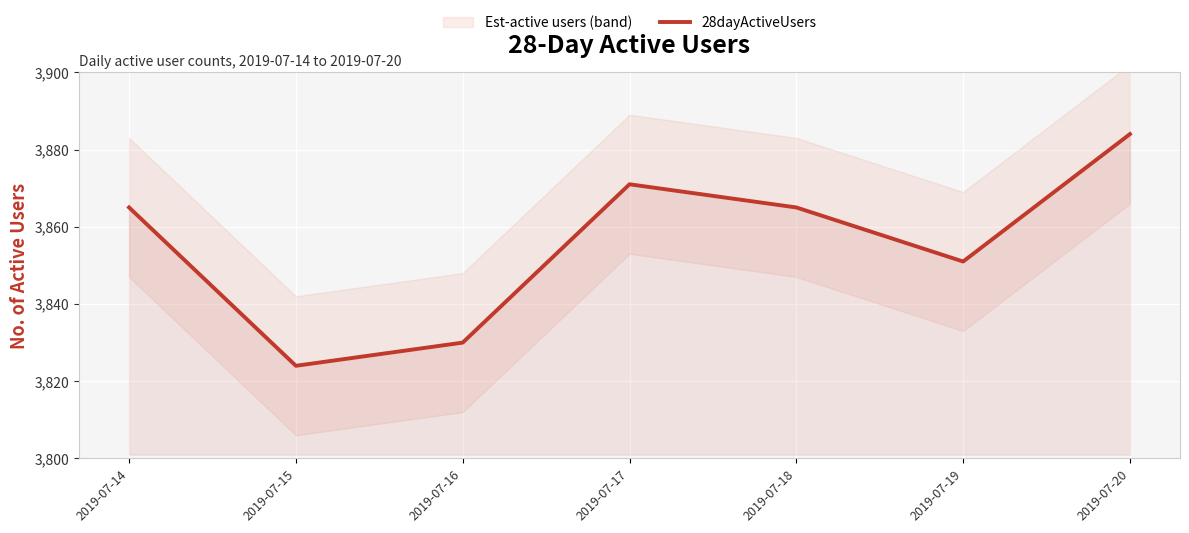

What is the maximum value shown in the chart?

3884